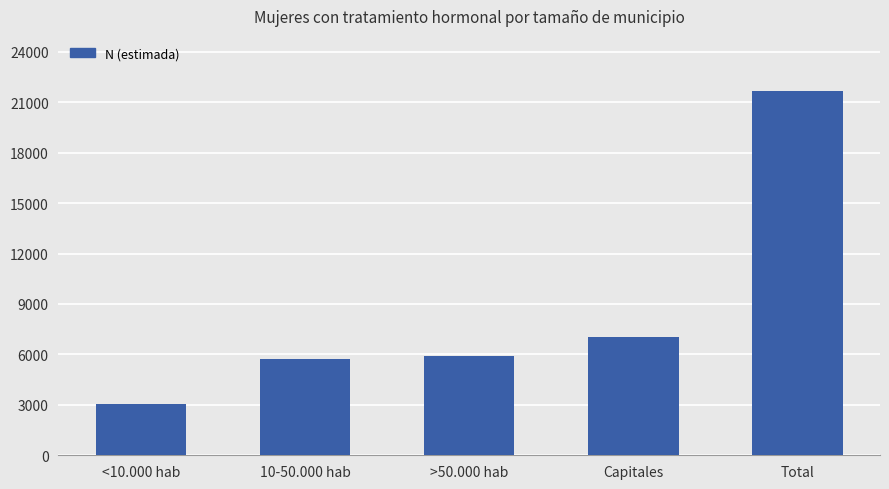

The value at Capitales is 12262. True or false?

False